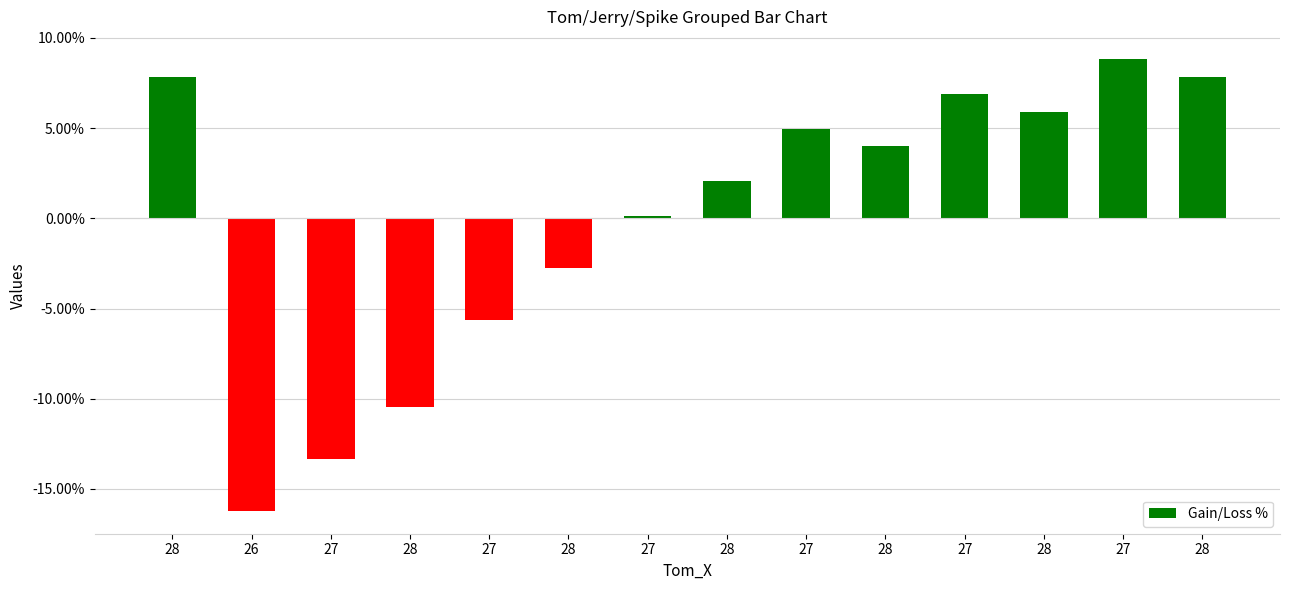

What is the difference between the values at 27 and 28?

2.9